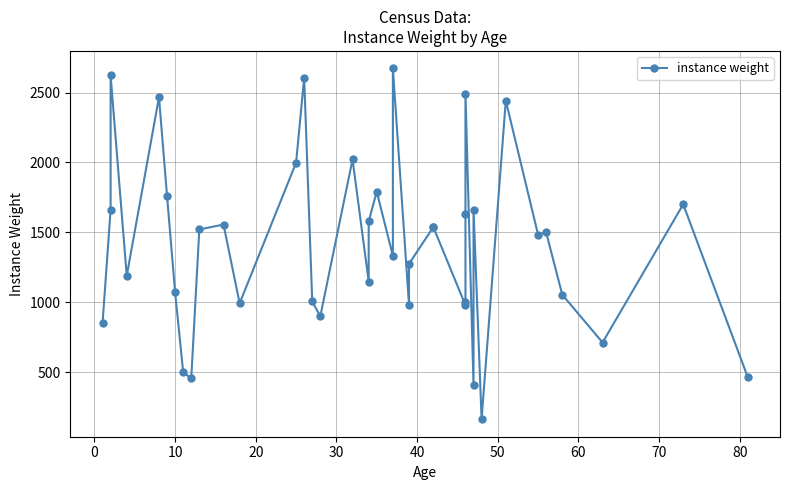

True or false: there are more than 0 points higher than both neighbors.

True